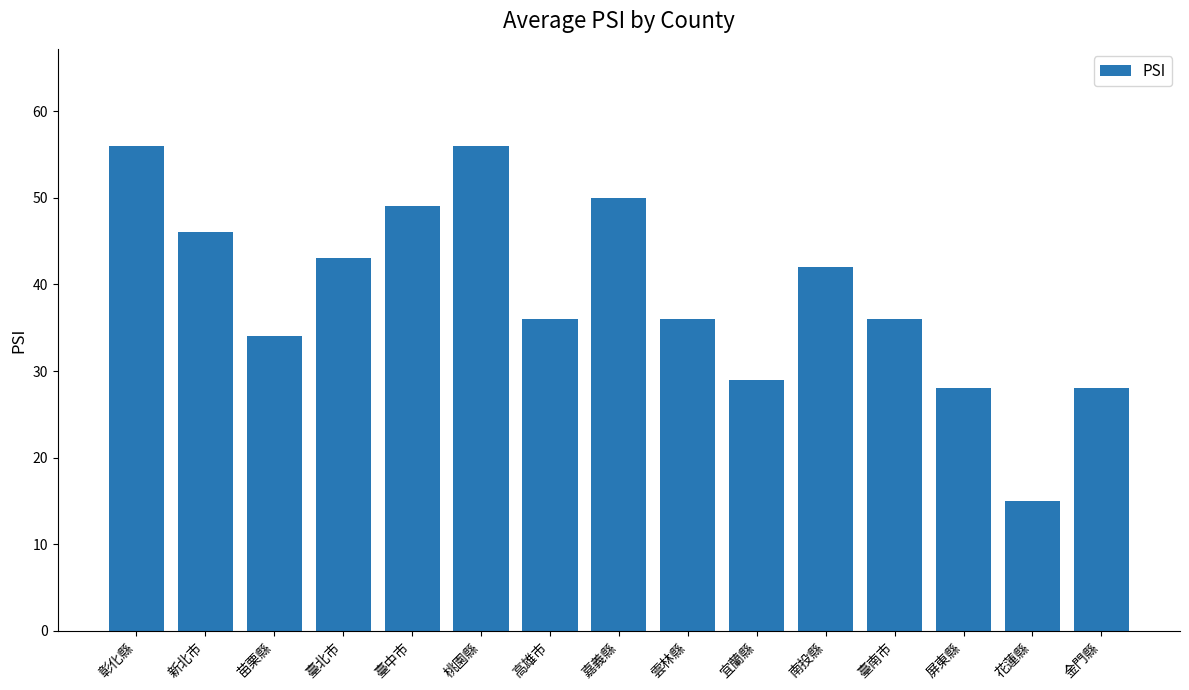

What value does the data have at 高雄市, to the nearest 10?

40